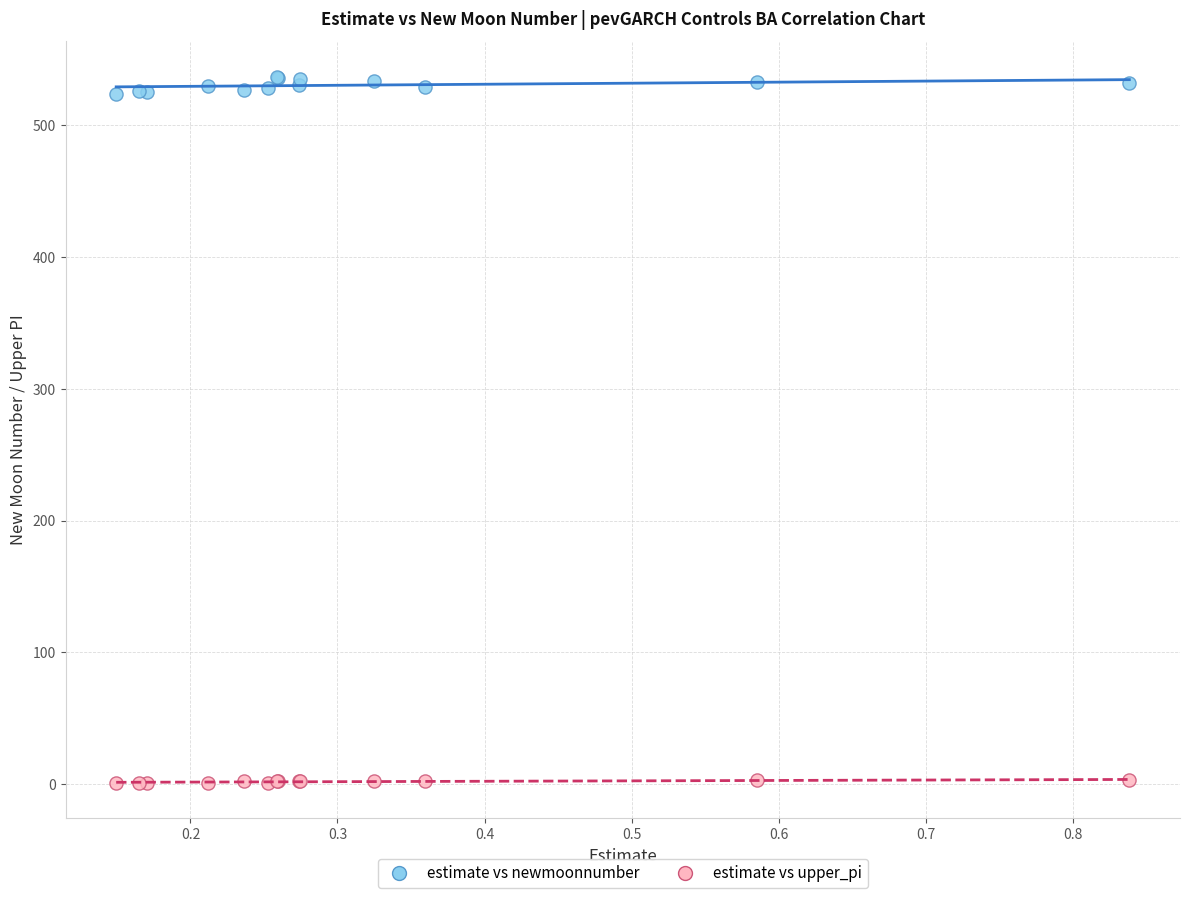

Which series contains the lowest Y value?

estimate vs upper_pi